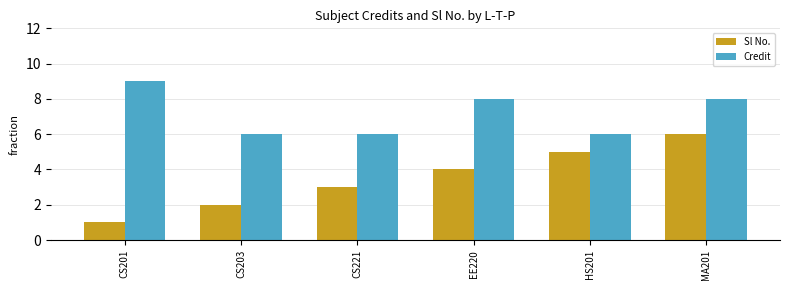

How many categories are shown in the chart?

6